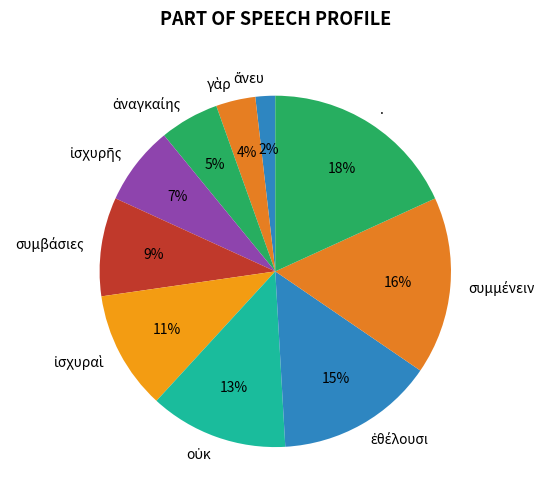

How many segments does this pie chart have?

10